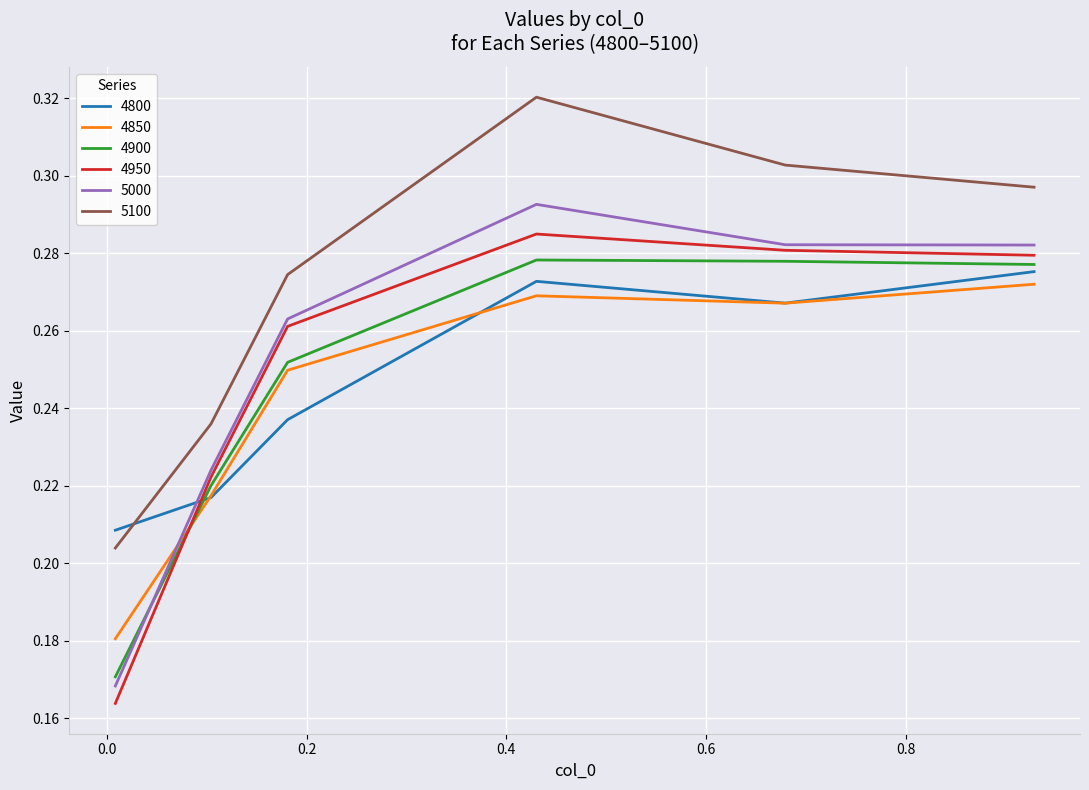

Which series has the widest spread of values?

5000